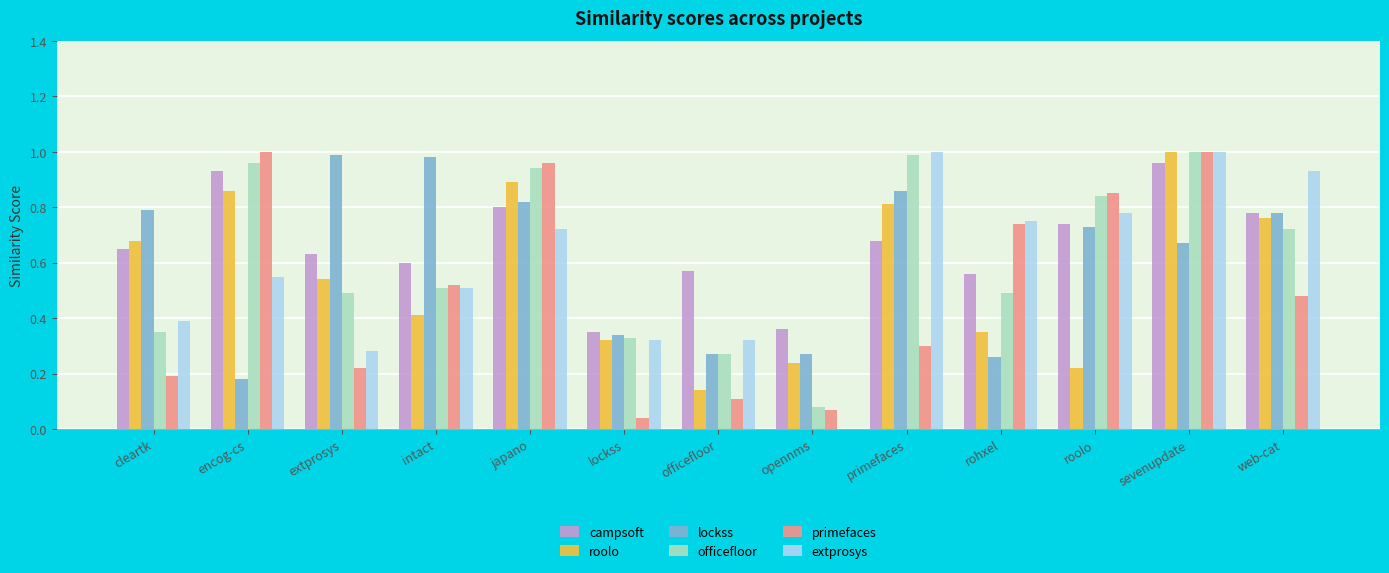

What is the sum of the extprosys values at roolo and sevenupdate?

1.8